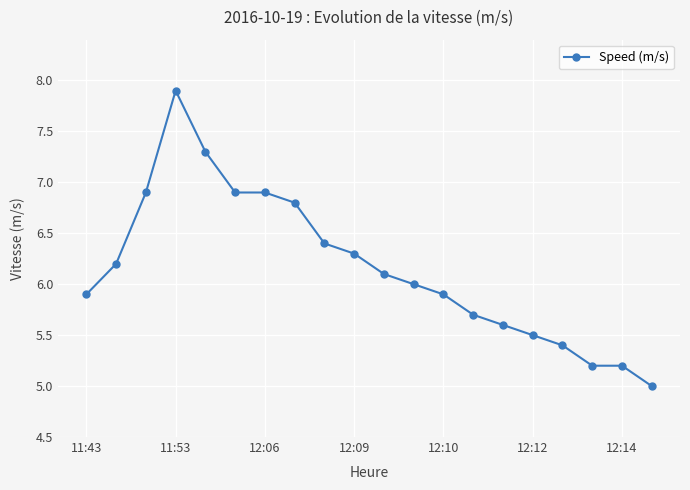

What is the sum of all values?

123.1